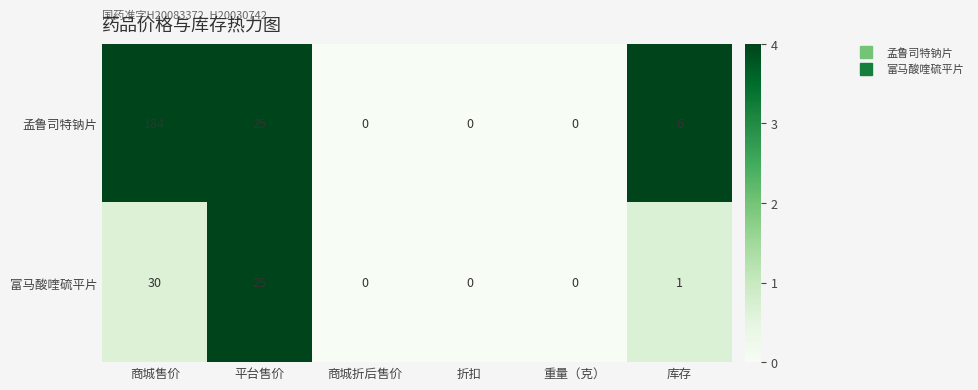

At which label does 富马酸喹硫平片 reach its peak?

商城售价